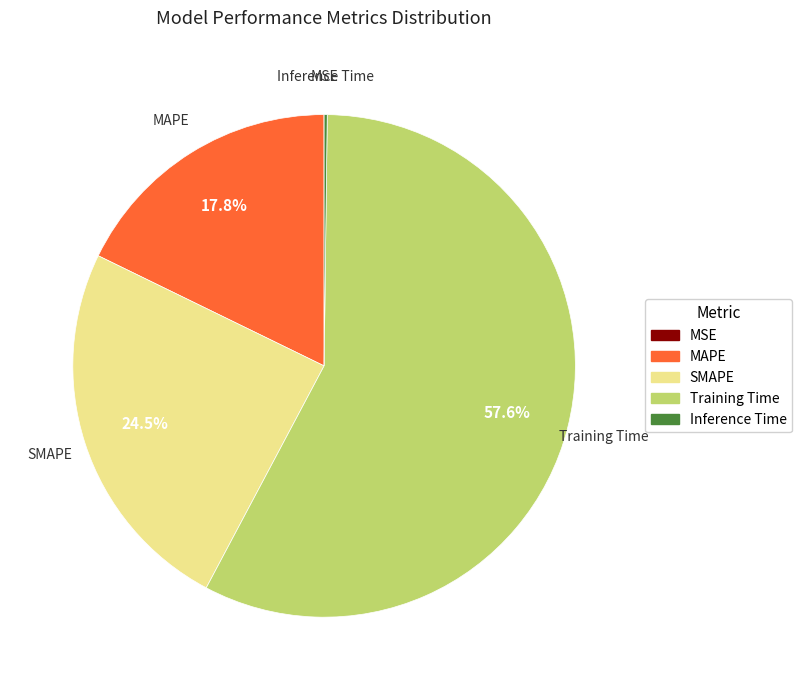

Is there a majority slice in this chart?

Yes